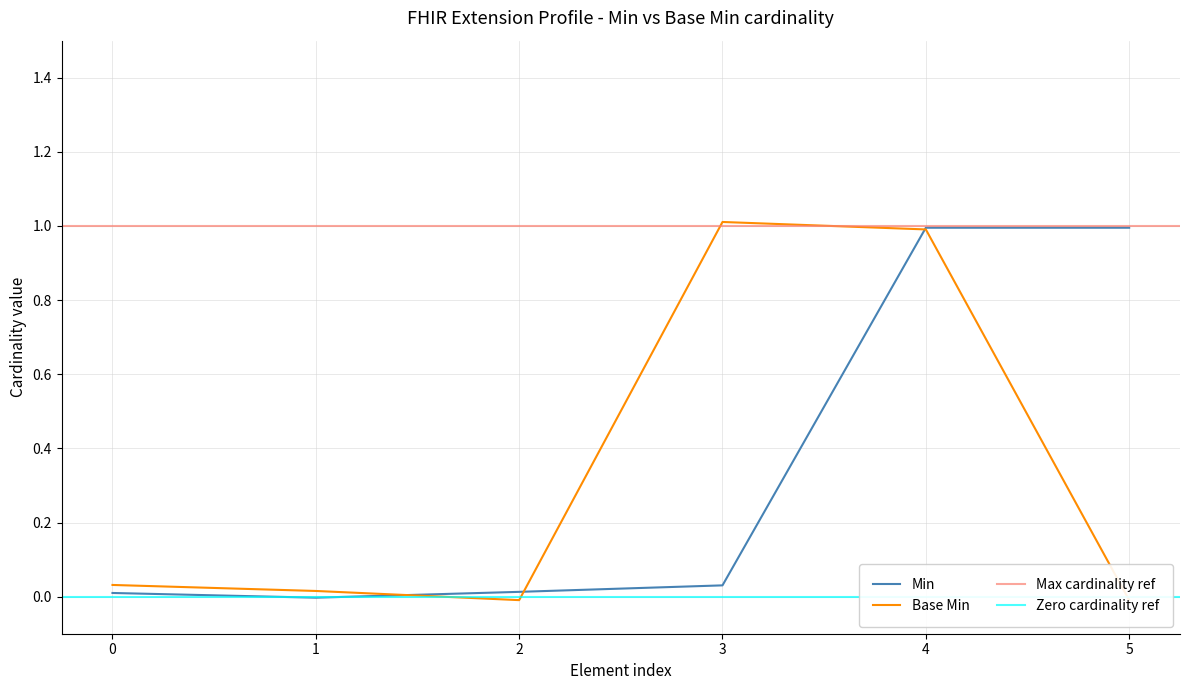

Where do Base Min and Min first cross each other?

1 and 2